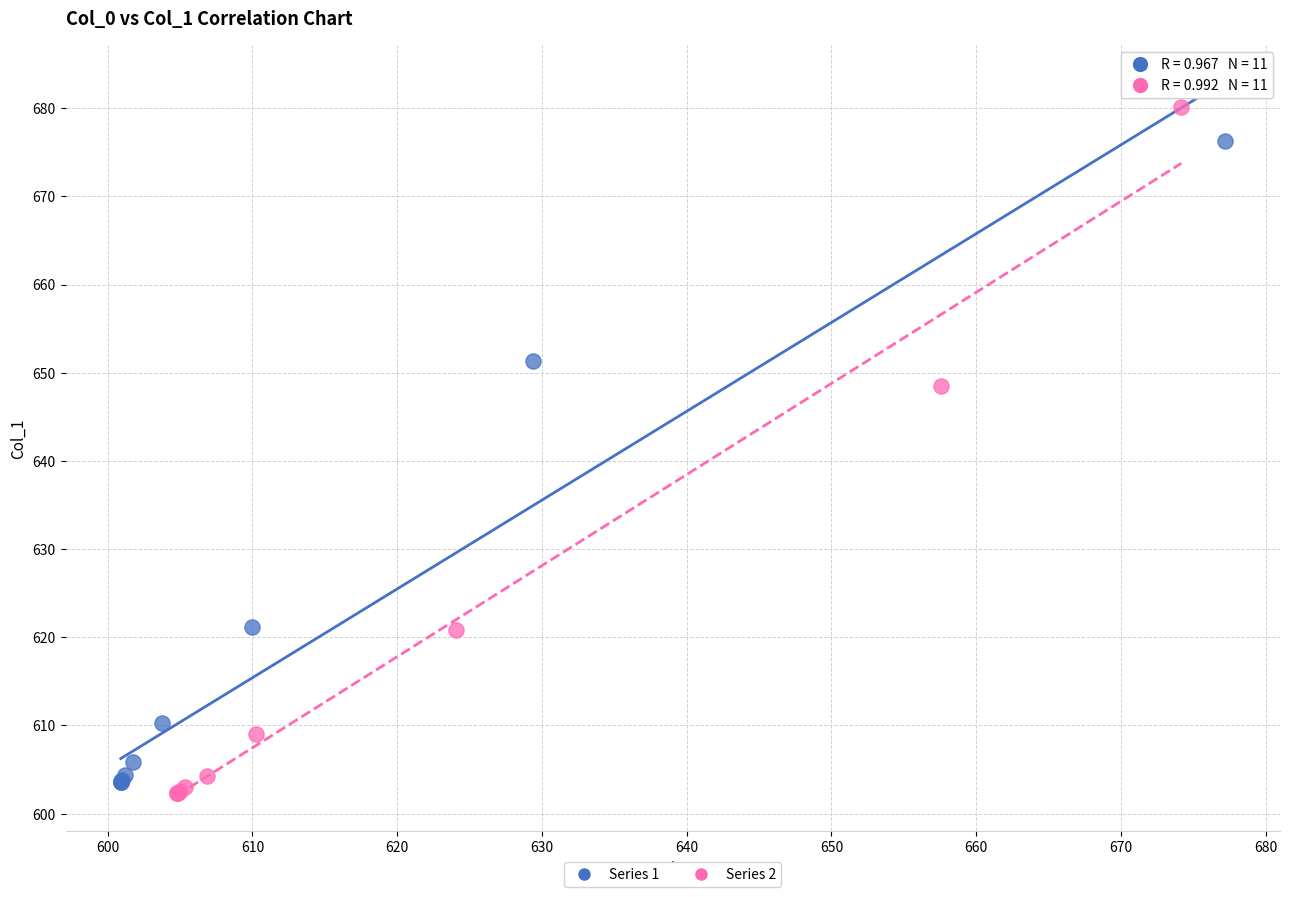

What are all the series names shown in the legend?

Series 1, Series 2